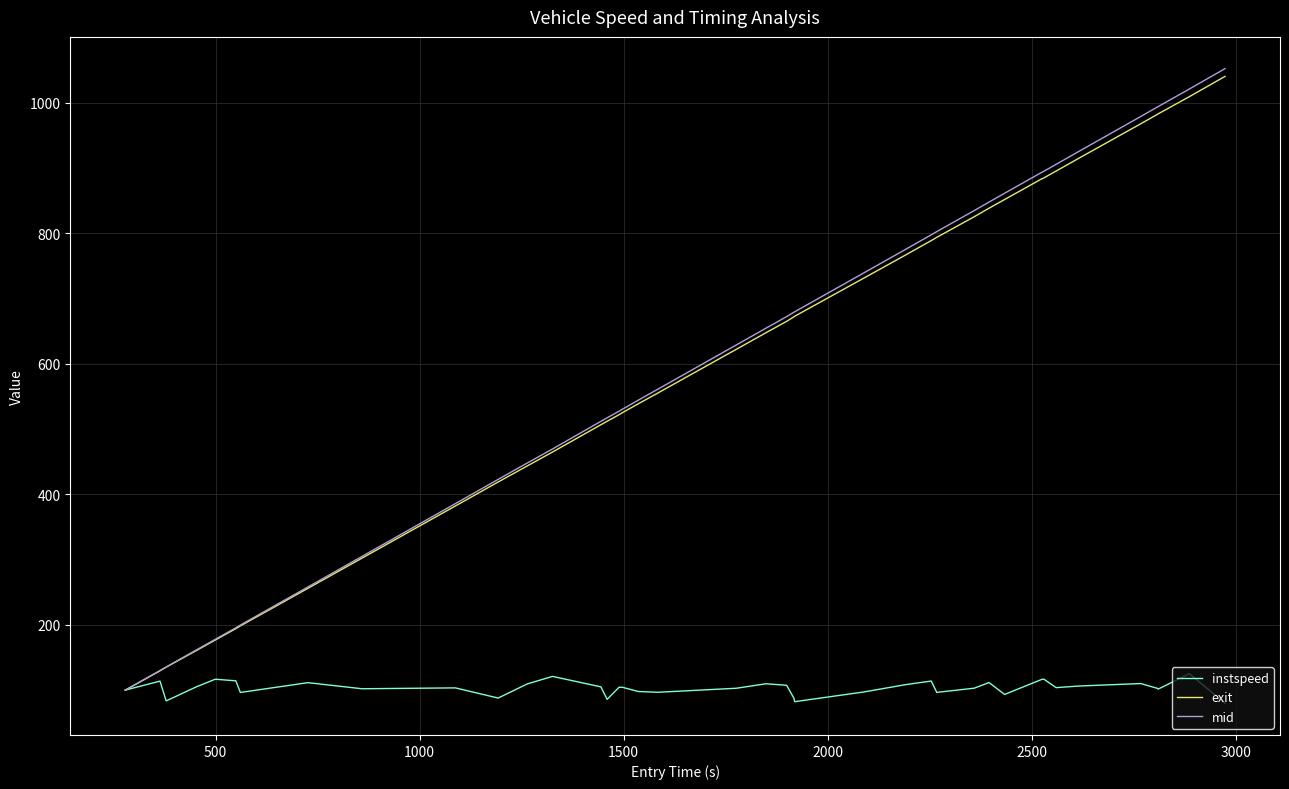

How many values in the instspeed series are below 104?

20